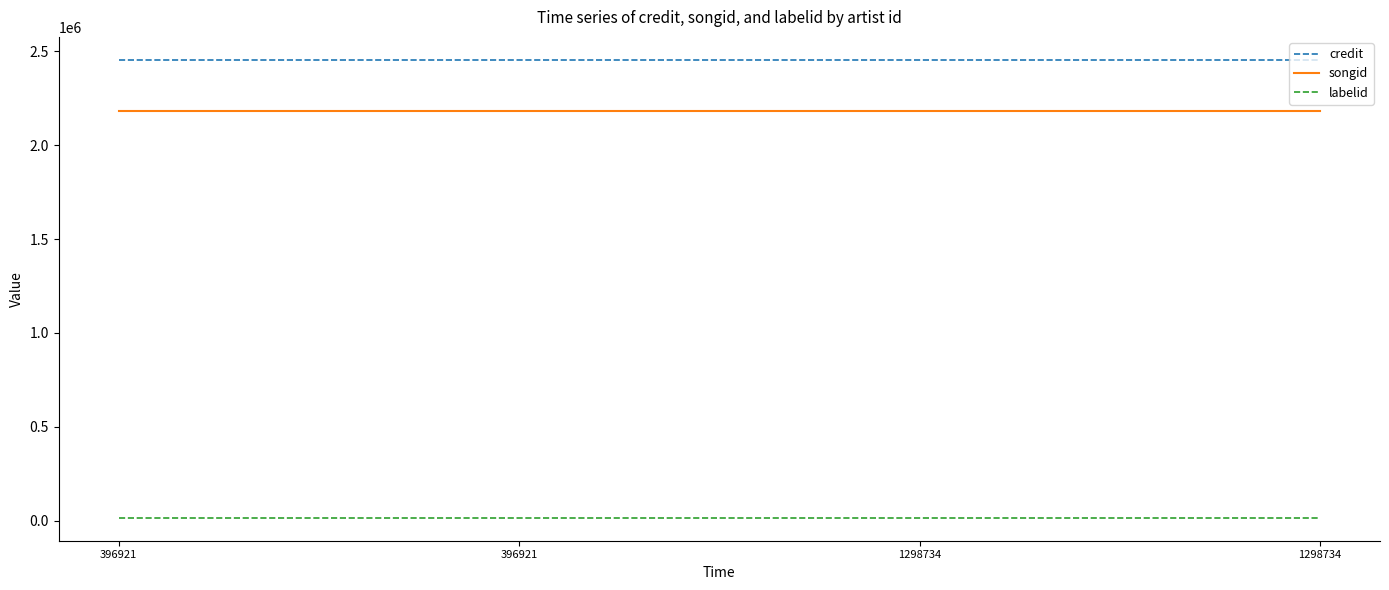

How many categories are shown in the chart?

4